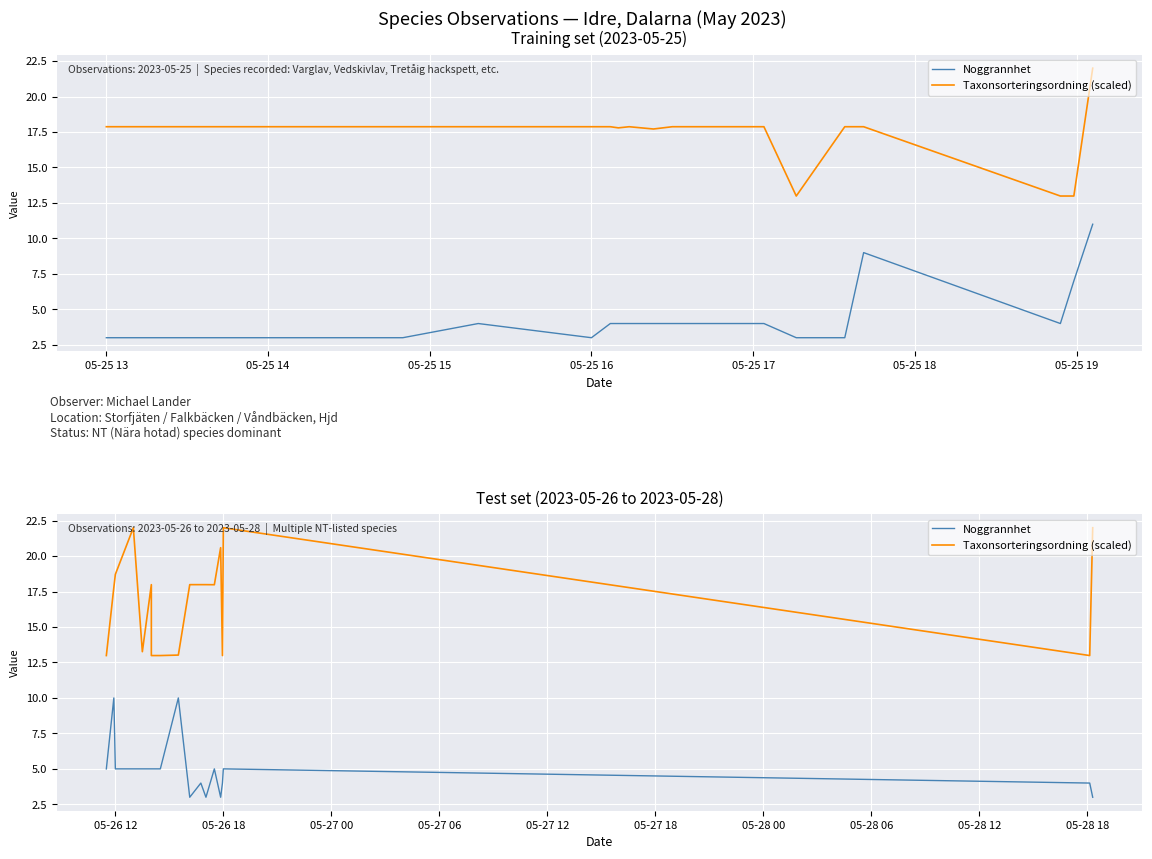

How many interior local valleys does the Noggrannhet series have?

3